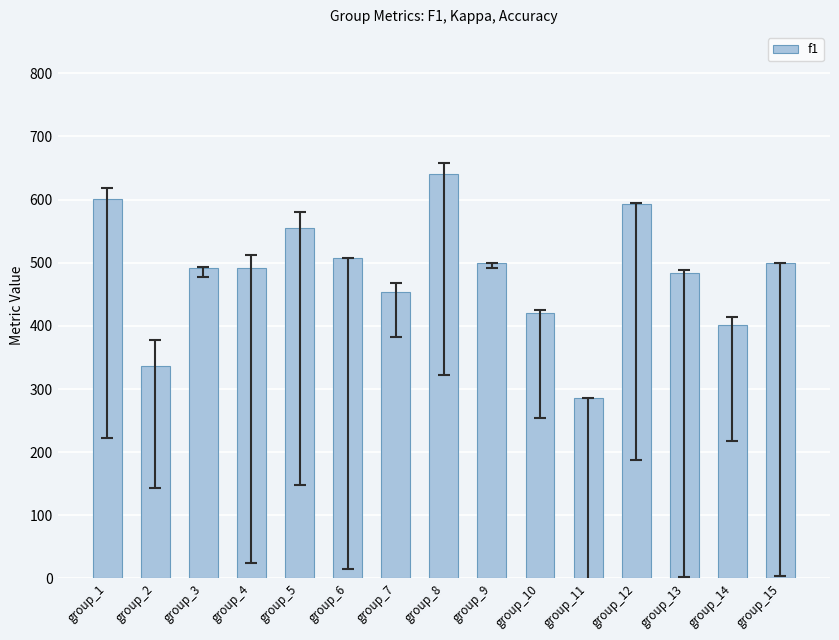

Which category has the highest value across all series?

group_8